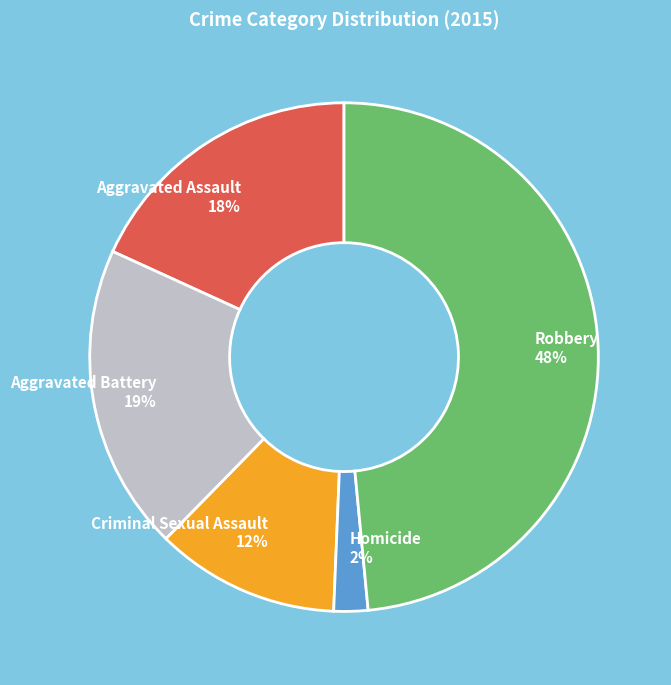

To the nearest percent, what portion does Aggravated Battery represent?

19%